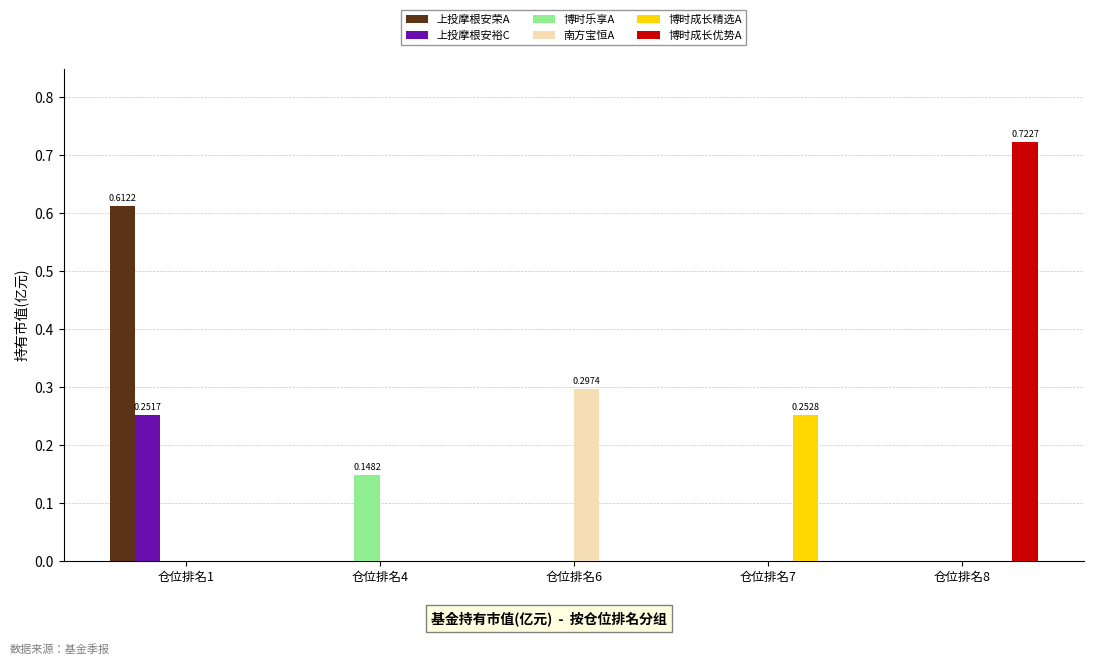

At which category is the sum across all series the highest?

仓位排名1